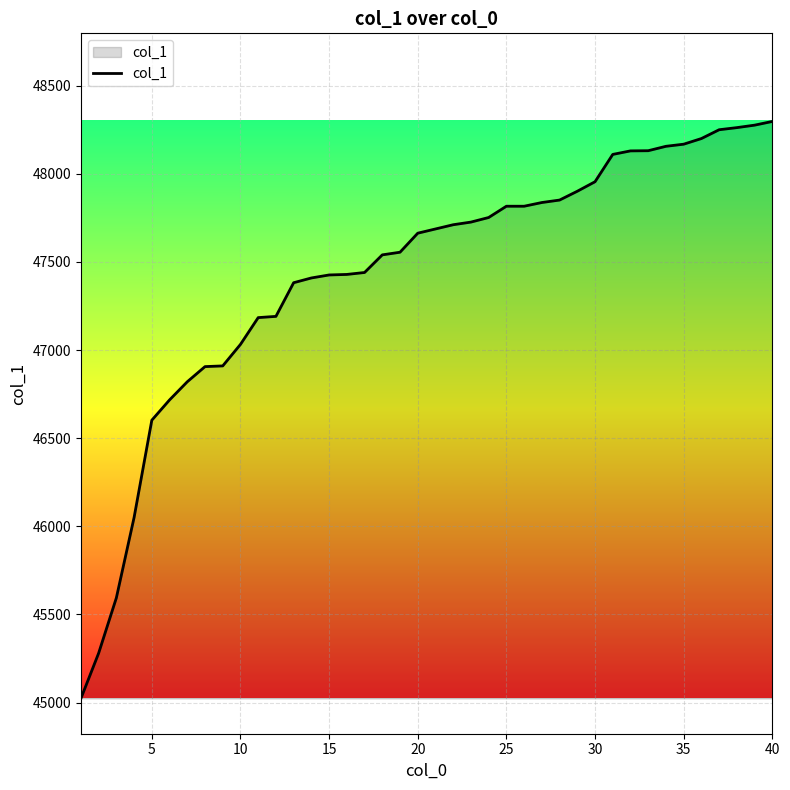

What is the maximum value shown in the chart?

48297